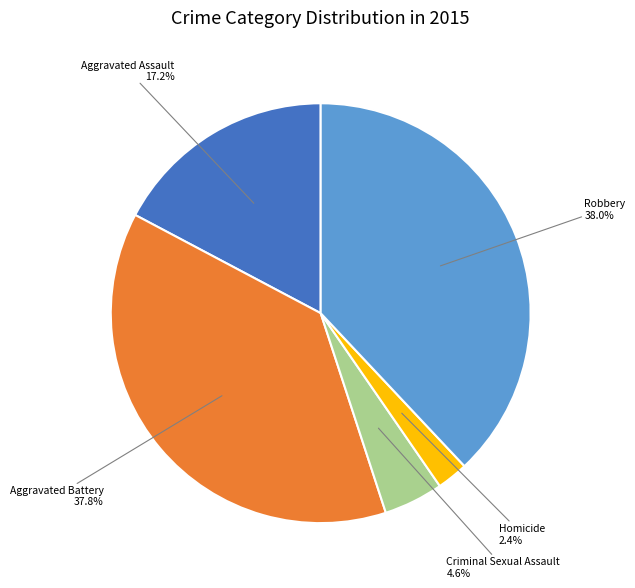

Does any single category account for the majority?

No